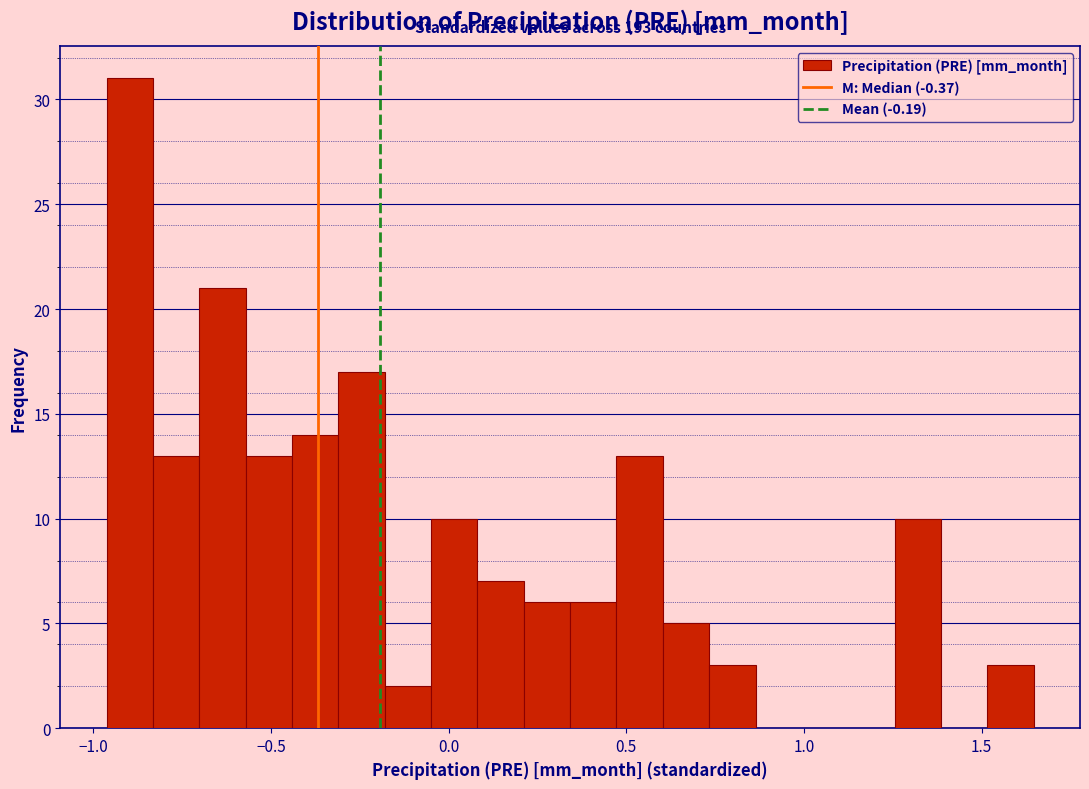

Around what value on the x-axis is the tallest bar? Give the approximate position of its centre, as read against the axis.

-0.90